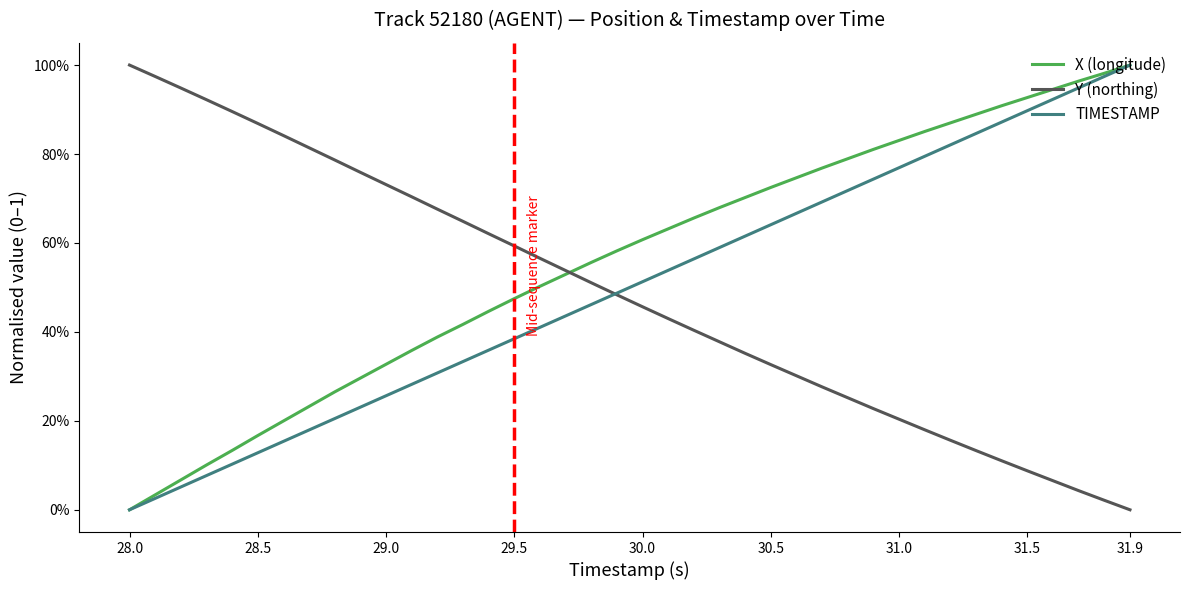

Does the chart have visible grid lines?

No